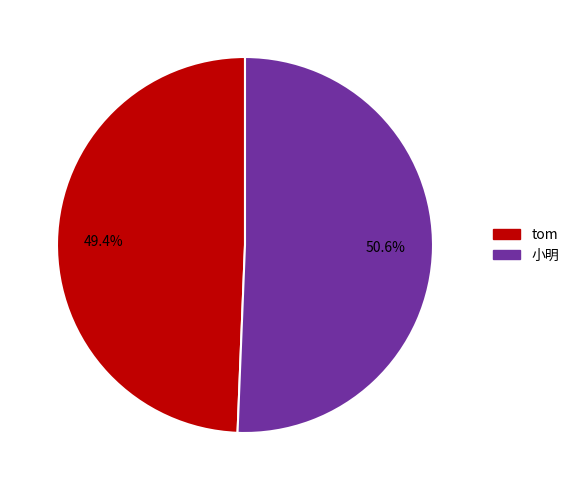

To the nearest percent, what is the difference between the largest and smallest slice percentages?

1%